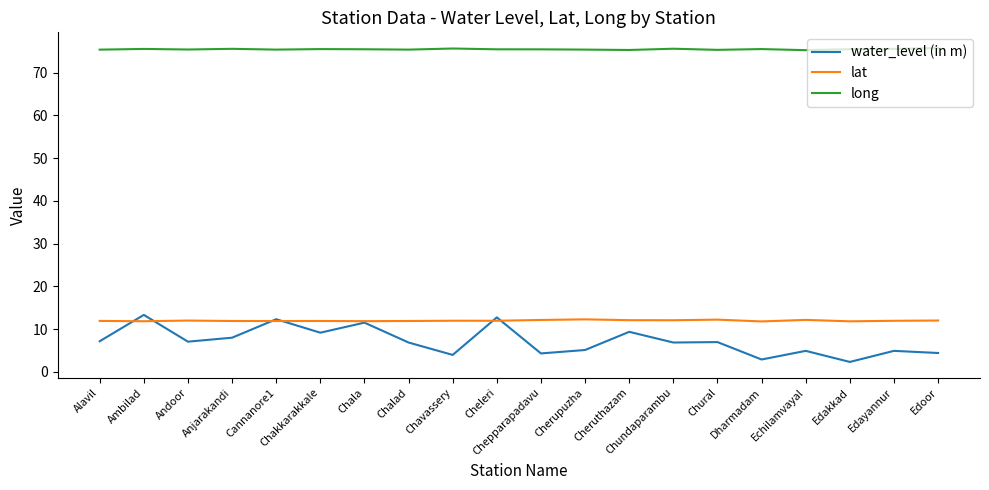

What are all the series names shown in the legend?

water_level (in m), lat, long